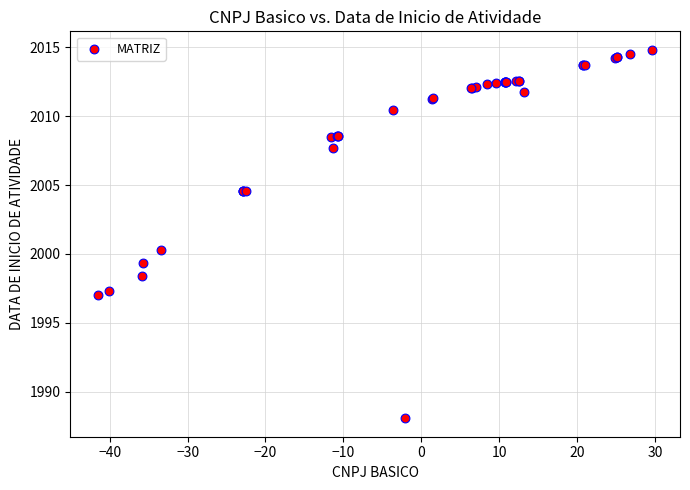

What Y value in the scatter plot is closest to 2001?

2000.3